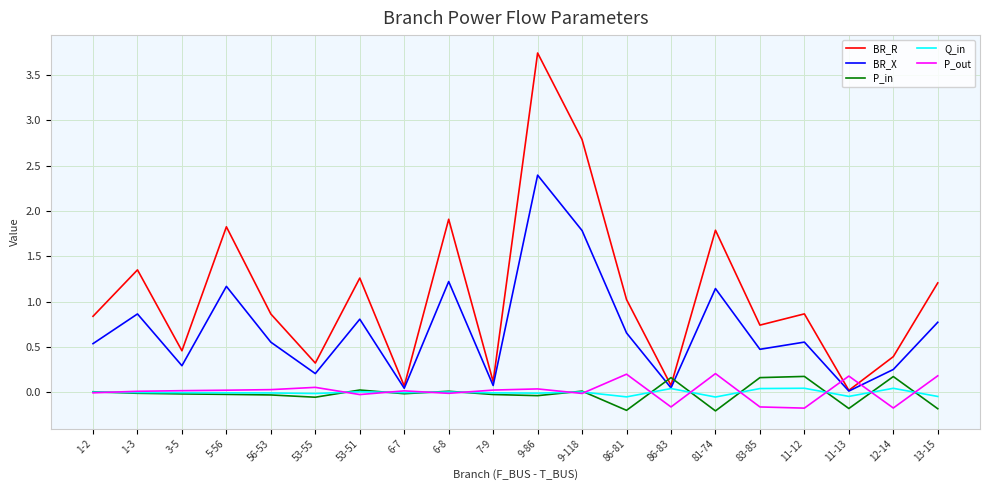

What is the maximum value shown in the chart?

3.7